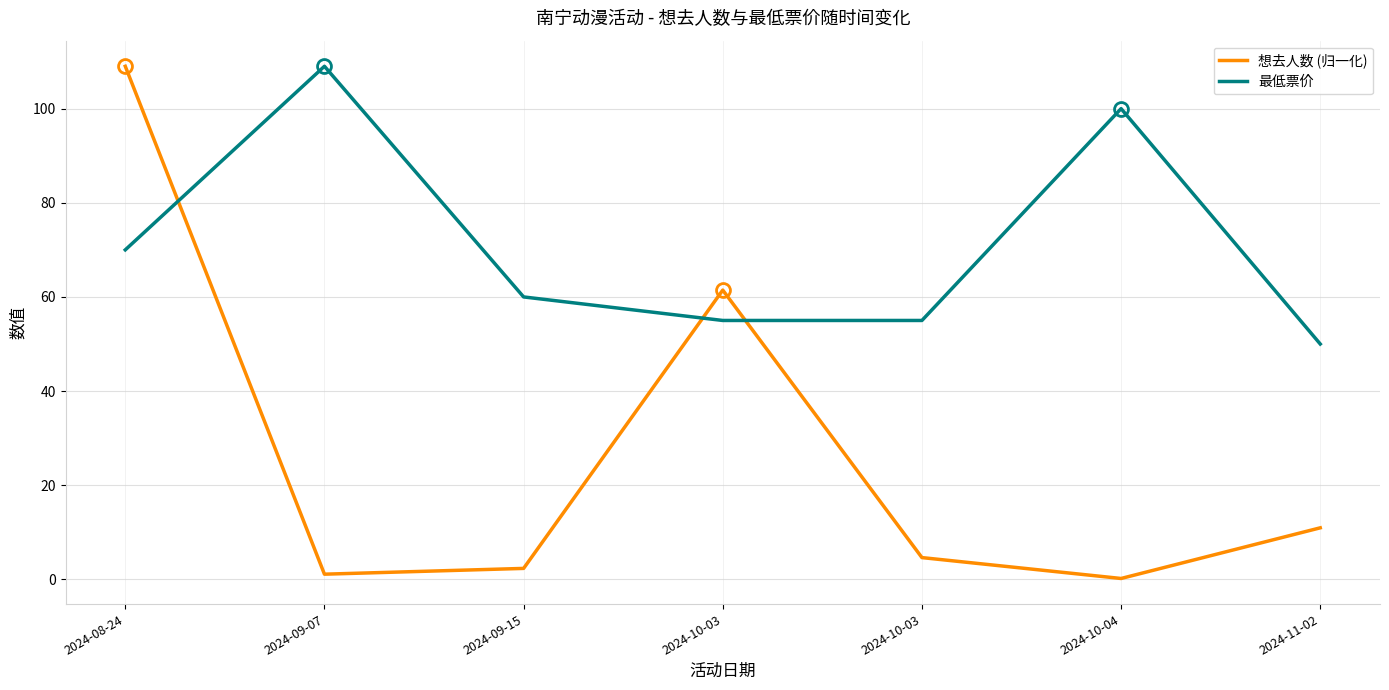

Is this an area chart (filled region under the line)?

No